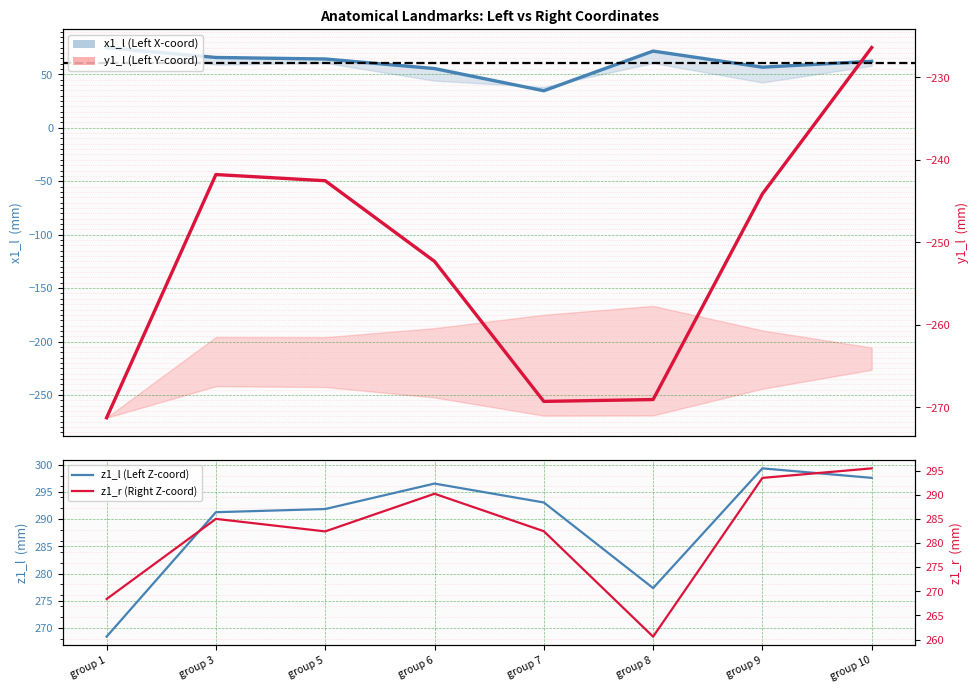

Is it true that y1_l (Left Y-coord) equals -252.3 at group 6?

True